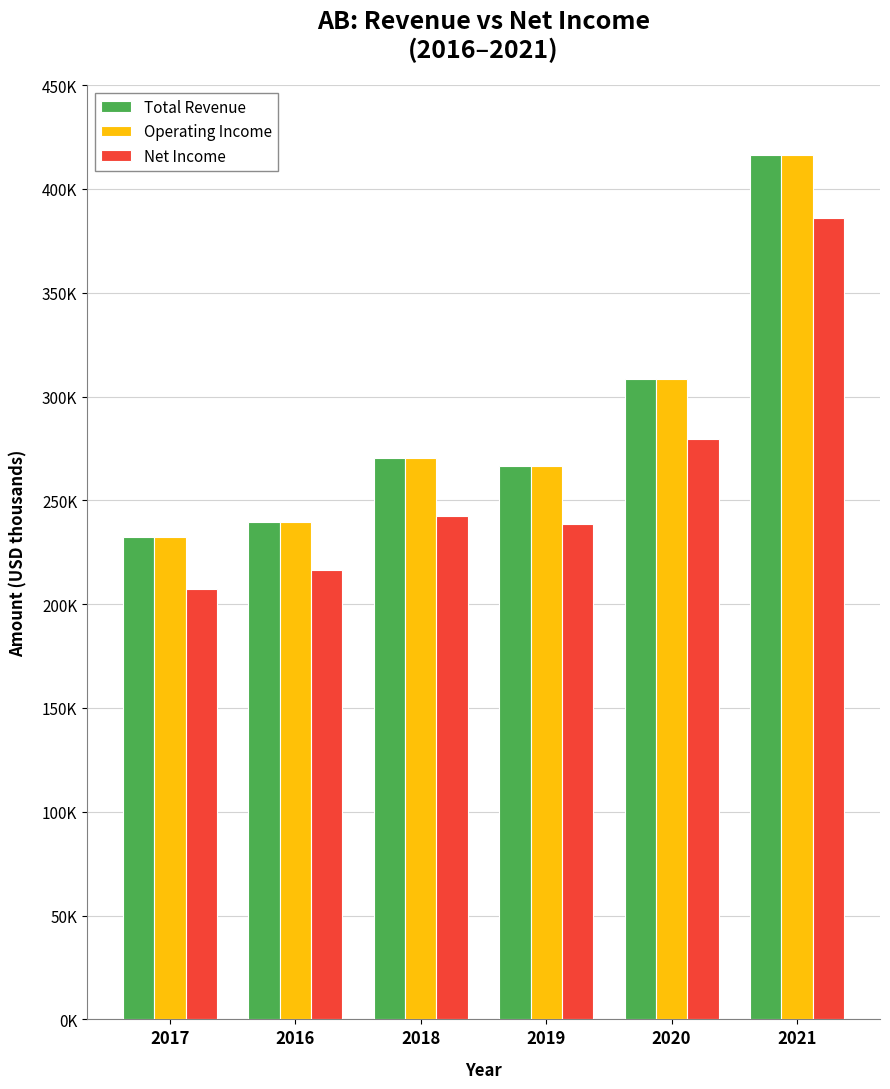

Reading right to left, what are all the values shown in this chart?

Total Revenue: 2021=416300	2020=308400	2019=266300	2018=270600	2016=239400	2017=232400
Operating Income: 2021=416300	2020=308400	2019=266300	2018=270600	2016=239400	2017=232400
Net Income: 2021=385800	2020=279400	2019=238600	2018=242400	2016=216600	2017=207400